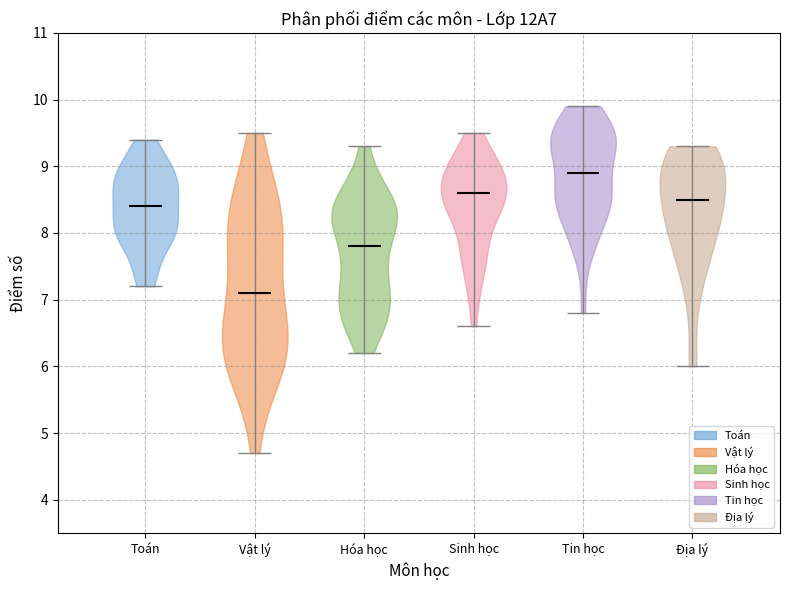

What is the highest point the violin for Địa lý reaches on the y-axis? The values are not printed on the chart, so give them approximately, as read against the axis.

9.3